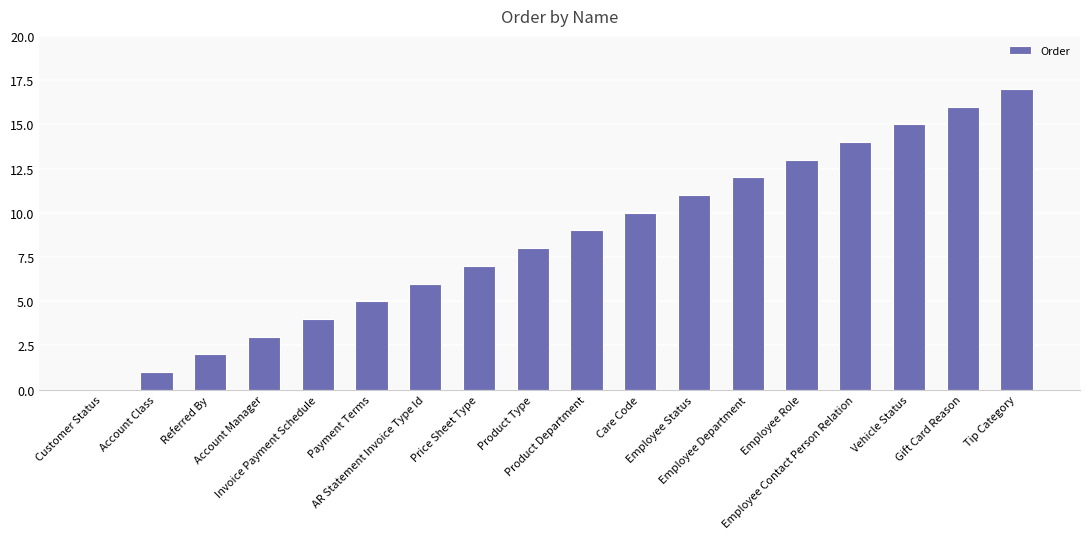

What is the sum of all values?

153